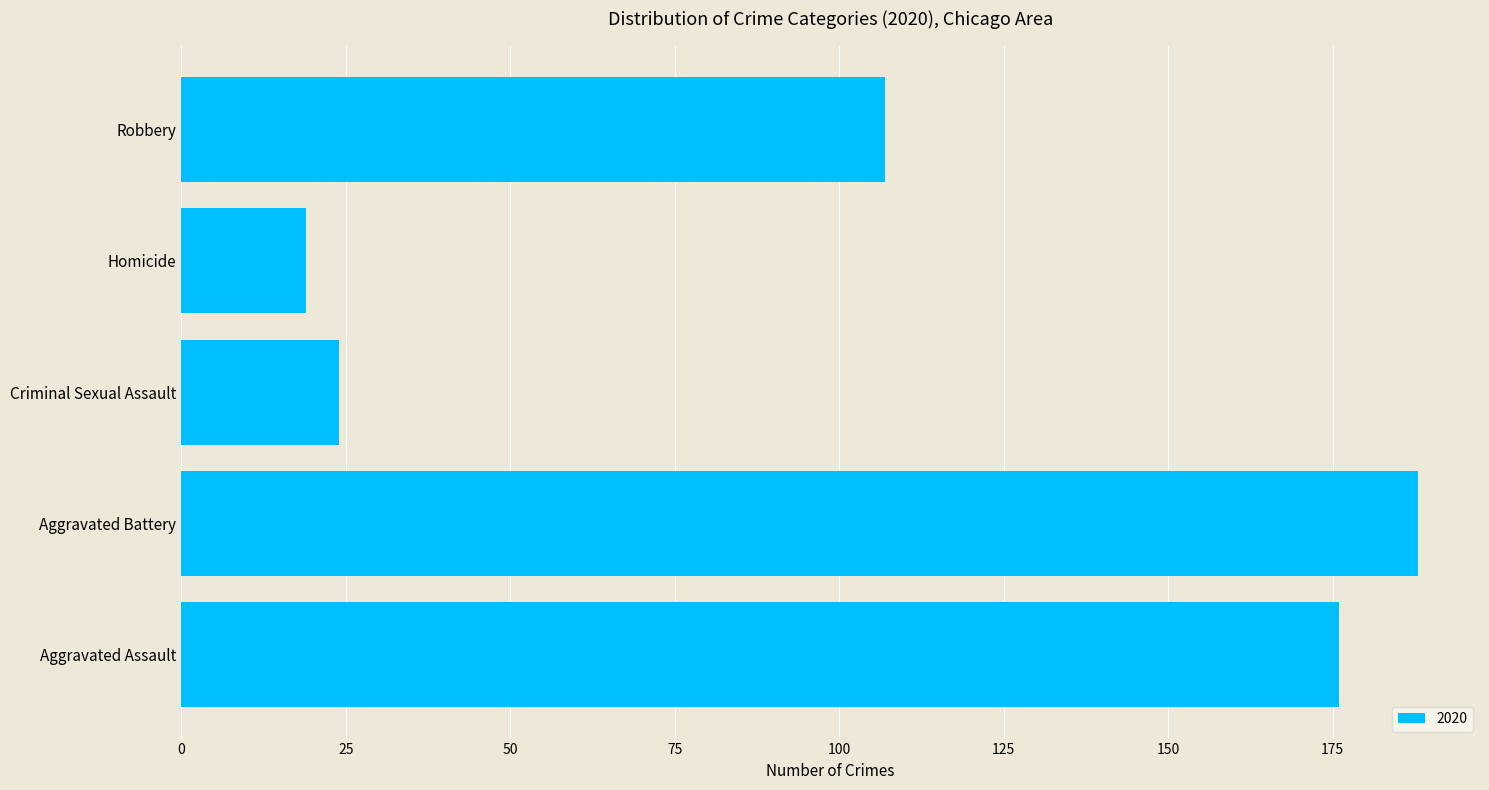

Does the chart contain any negative values?

No